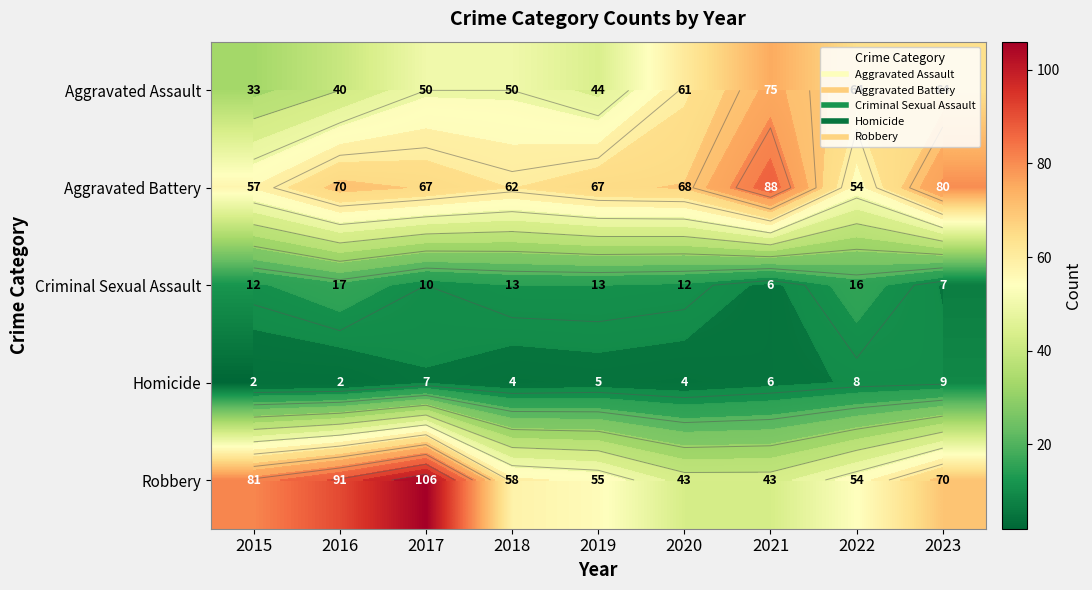

At how many categories does at least one series exceed 94?

1